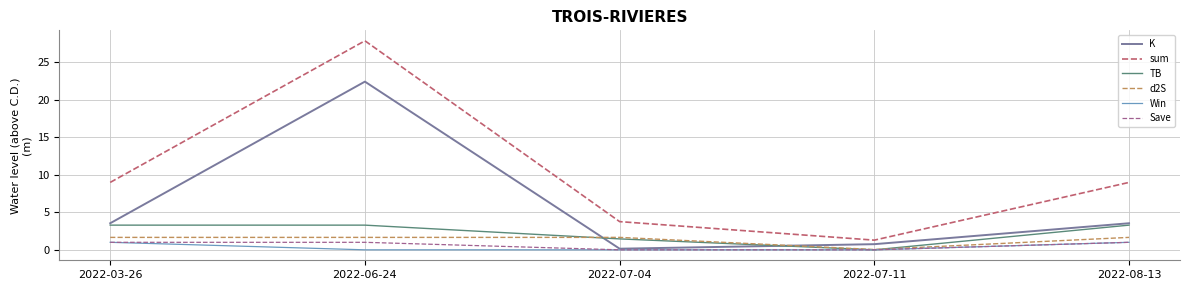

The value of TB at 2022-07-11 is 0.0. True or false?

True